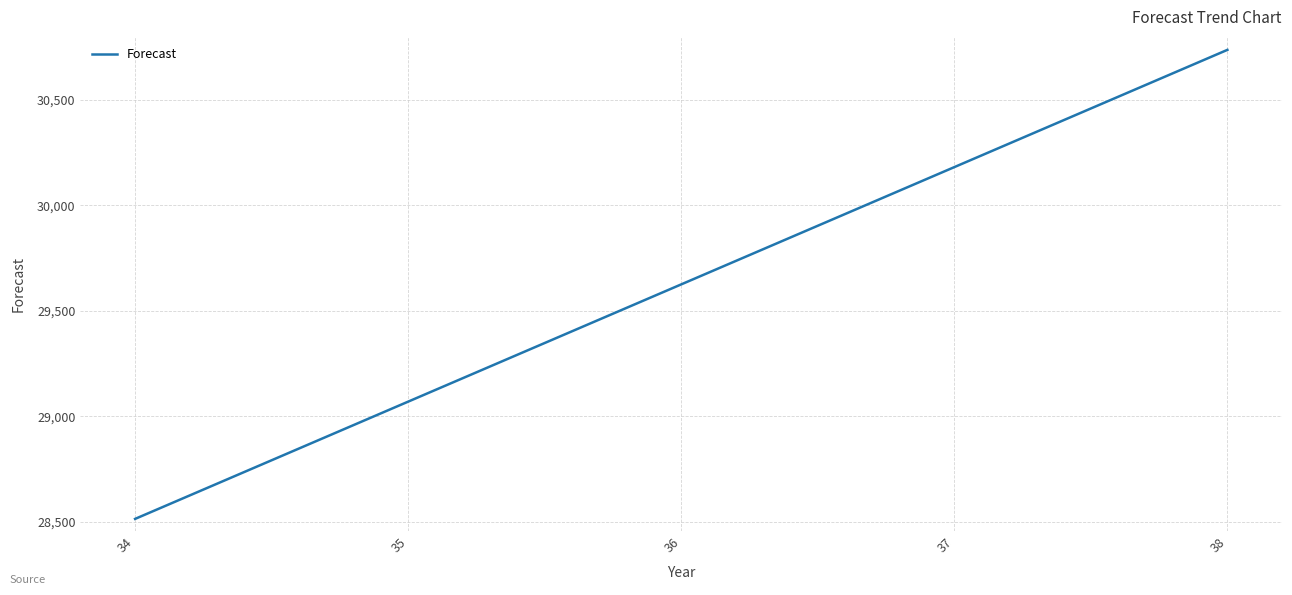

What is the ratio of the value at 36 to the value at 35?

1.0